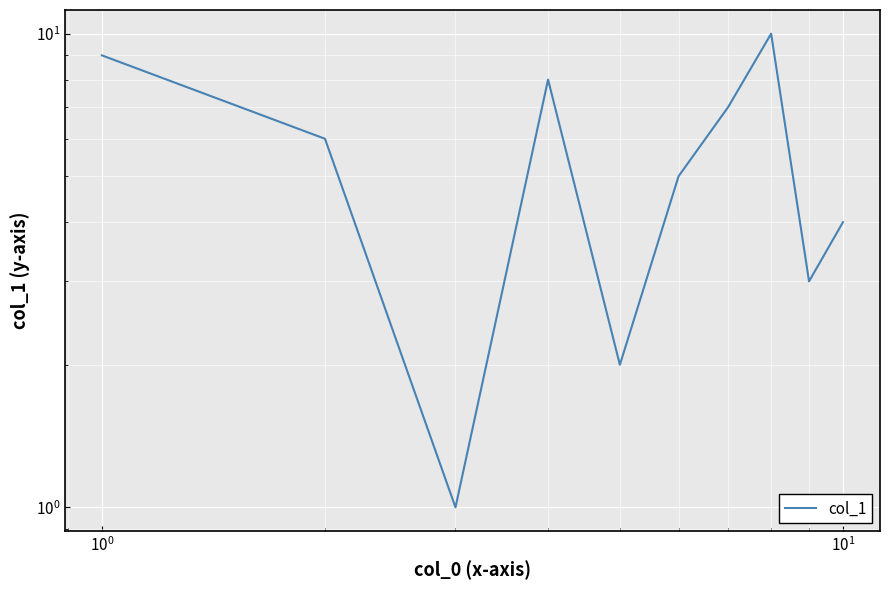

How many data points are less than 6?

5